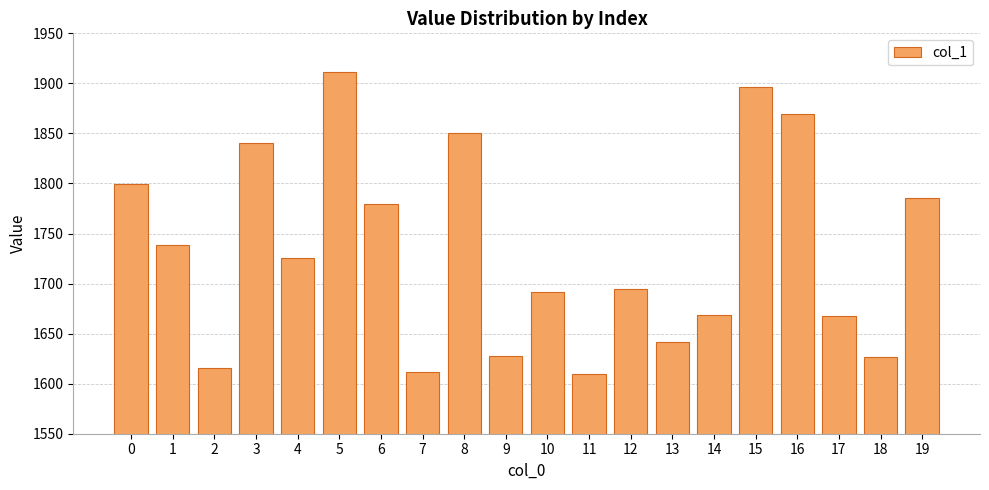

What is the value of the 15th bar from the left?

1668.7